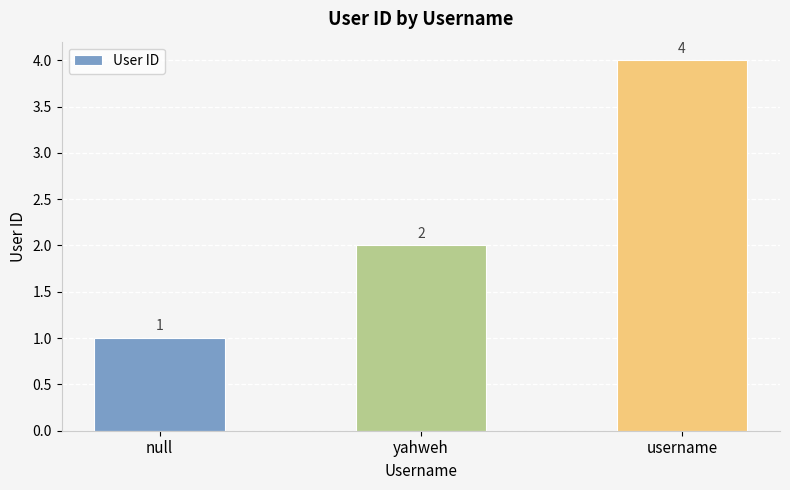

How many values are below 2?

1